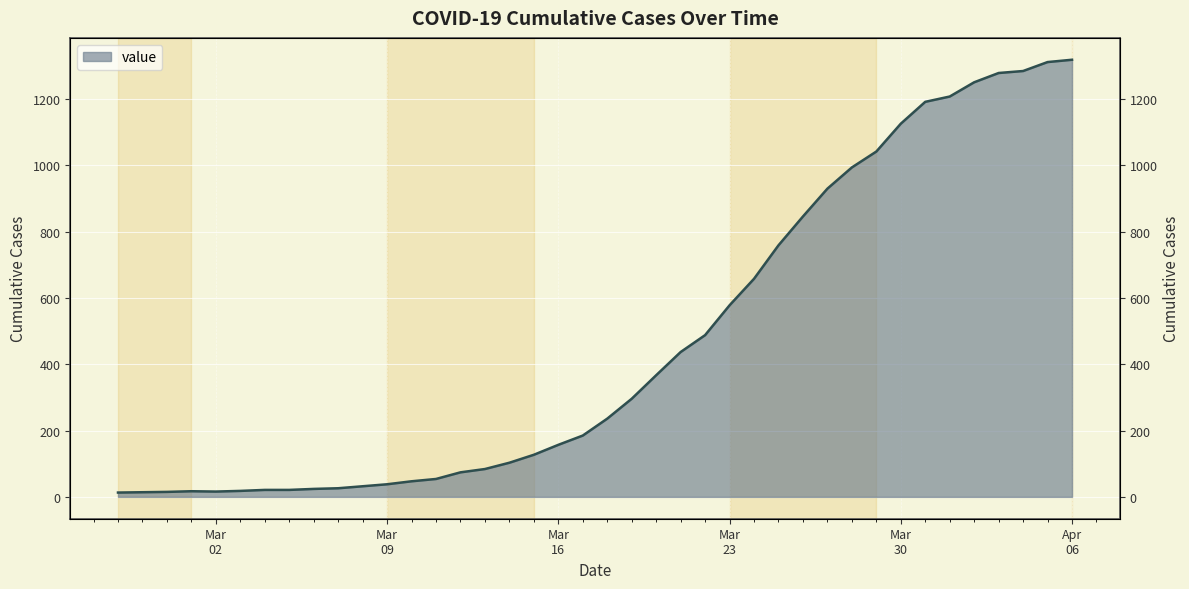

Count the number of values greater than 236.

19